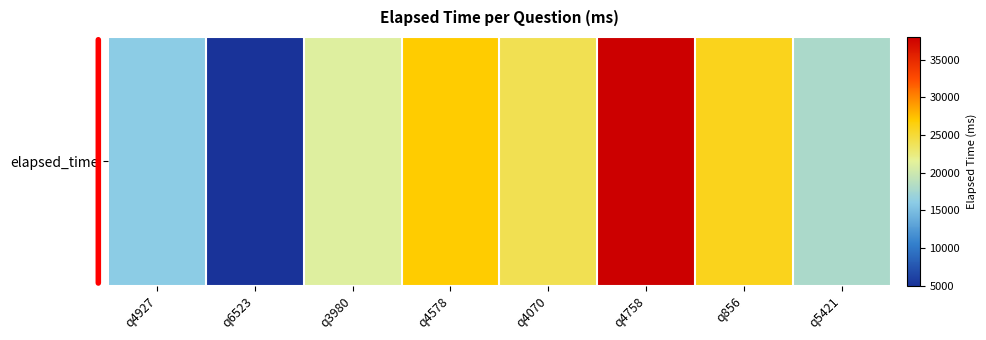

What is the smallest value displayed?

5000